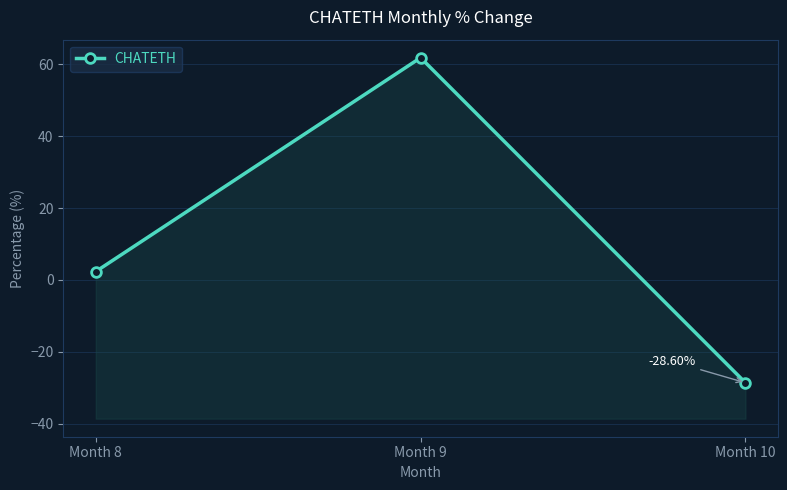

Which label corresponds to the largest value in the chart?

Month 9